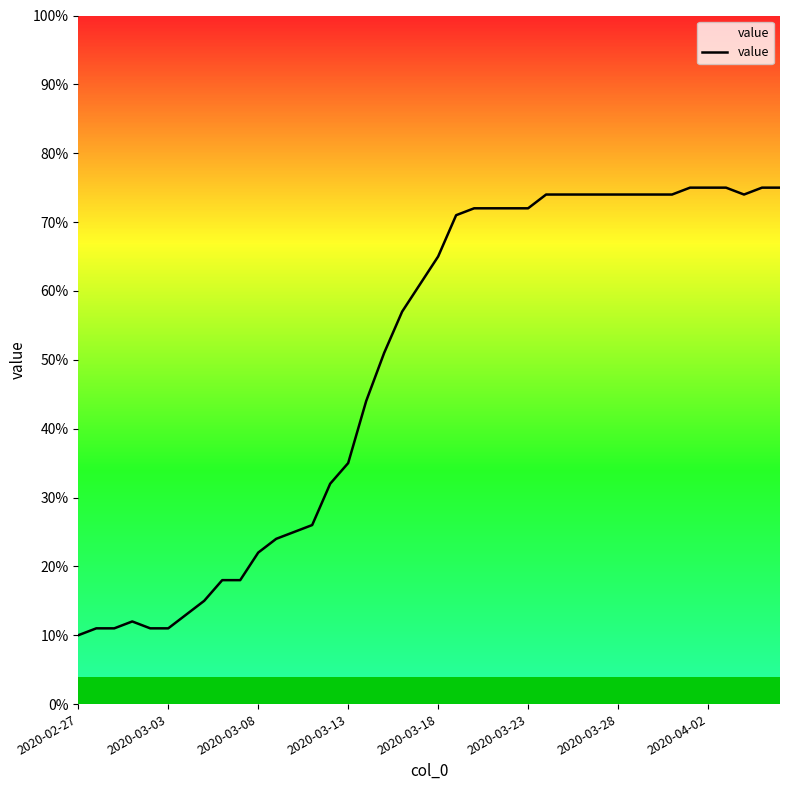

What is the smallest value displayed?

10